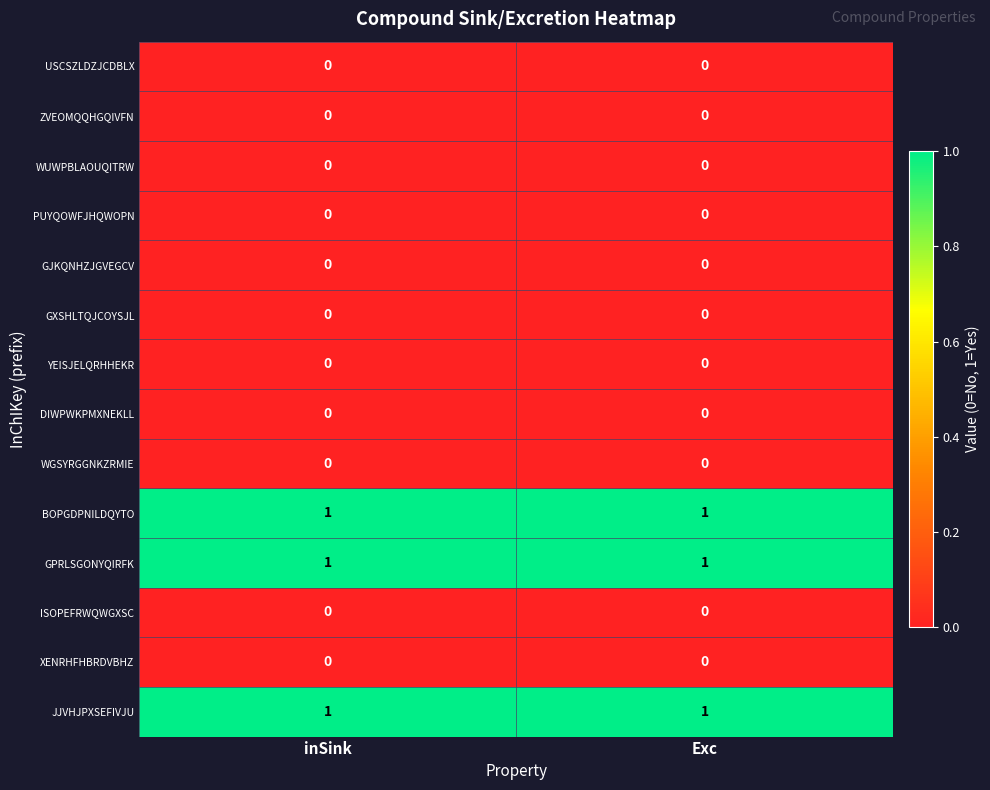

What is the total value across all series at inSink?

3